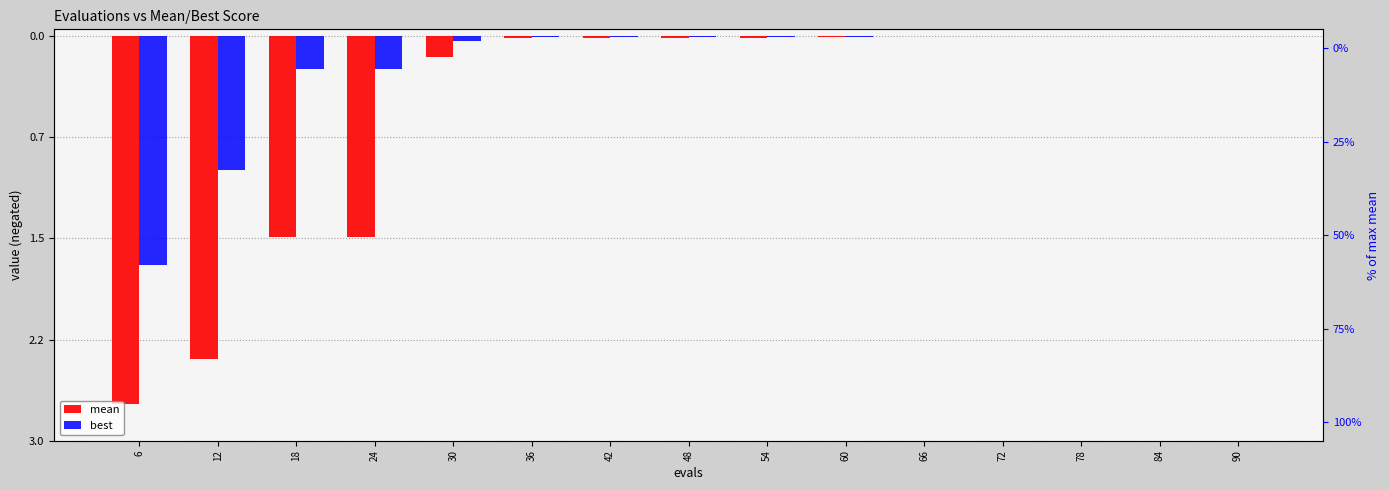

Rank the series at 12 from highest to lowest value.

best, mean